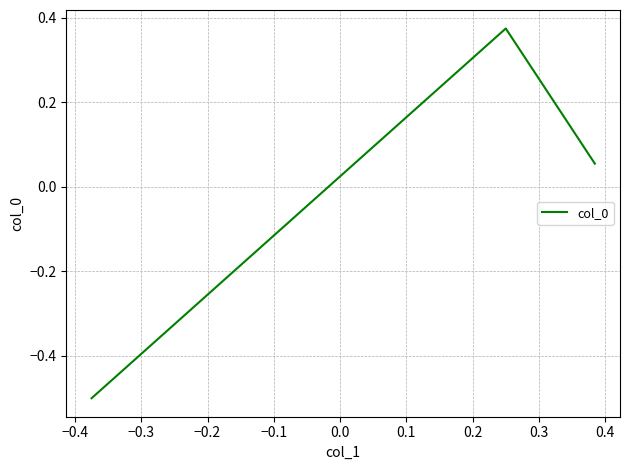

What is the difference between the second highest and minimum values?

0.6